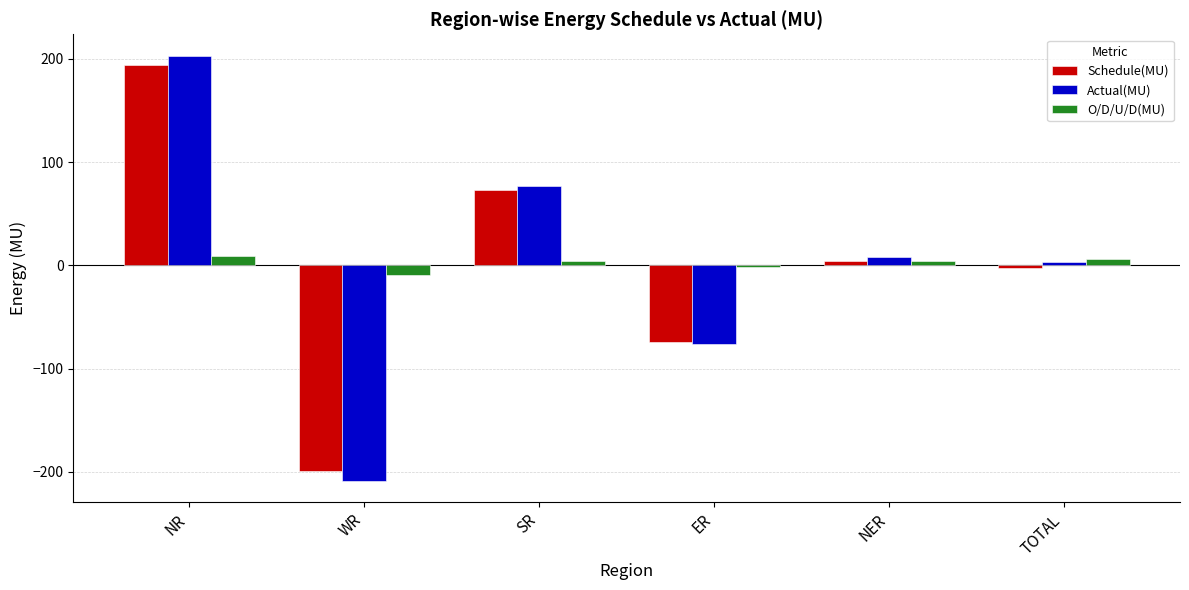

How many values in the O/D/U/D(MU) series are below 4?

3